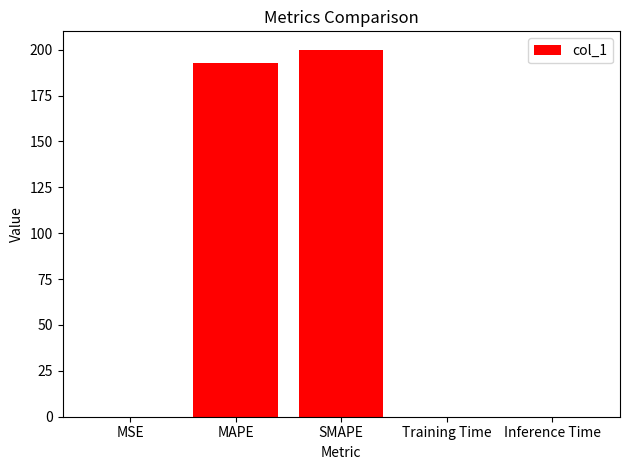

What is the approximate value at SMAPE?

200.0